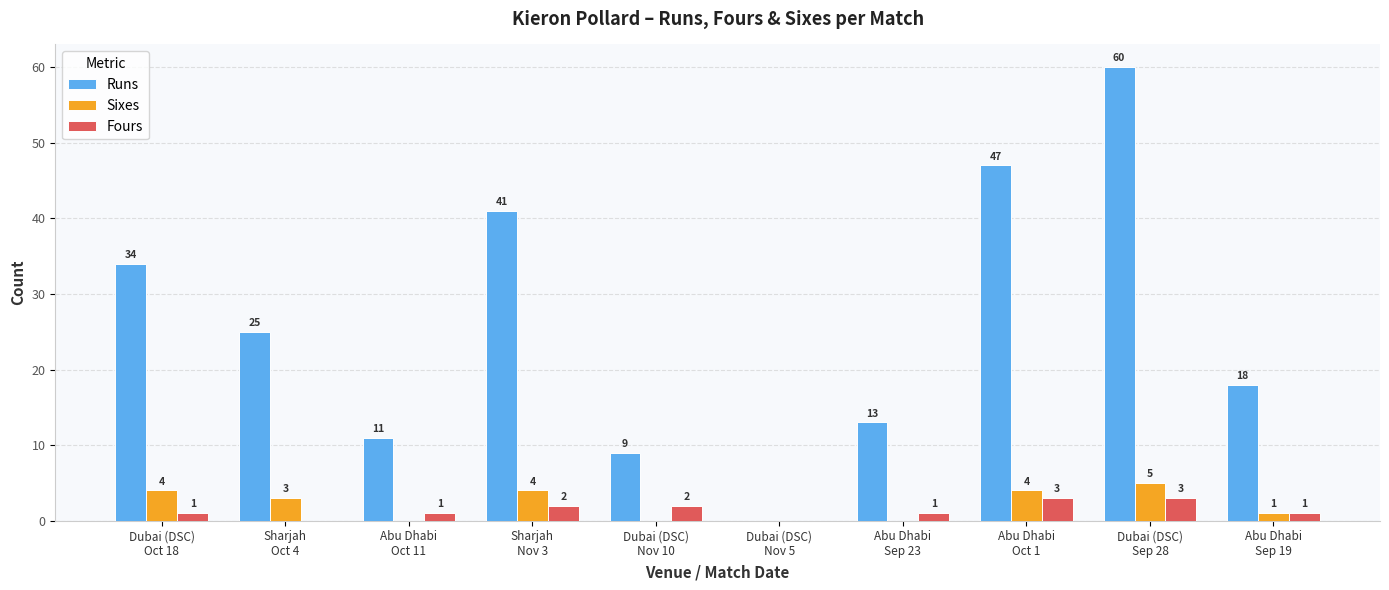

Are the bars grouped side by side (vs. stacked)?

Yes